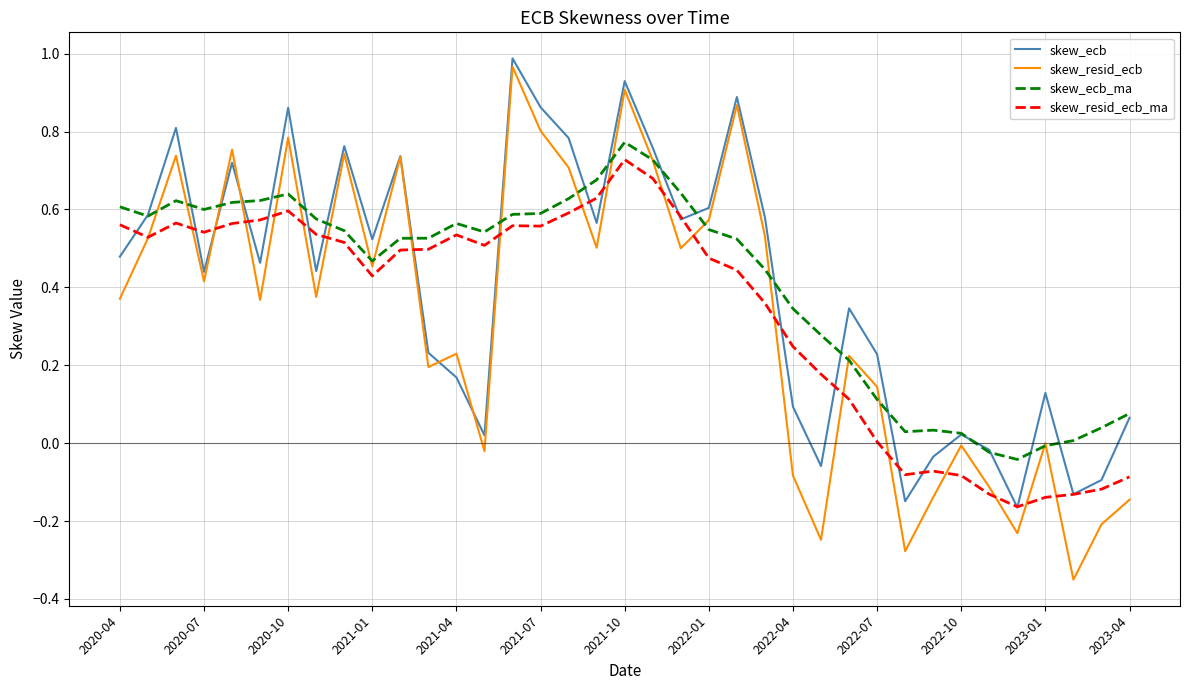

Which series has the largest range (max minus min)?

skew_resid_ecb